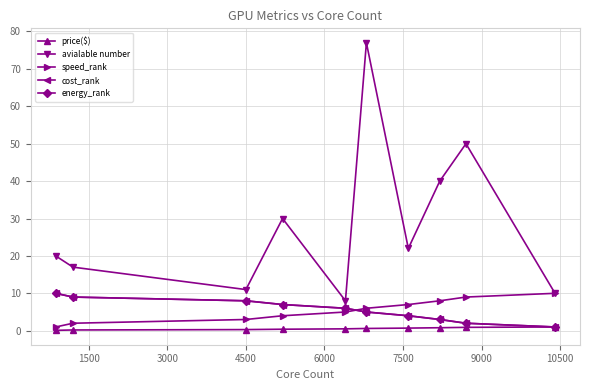

True or false: price($) and cost_rank intersect in this chart.

False